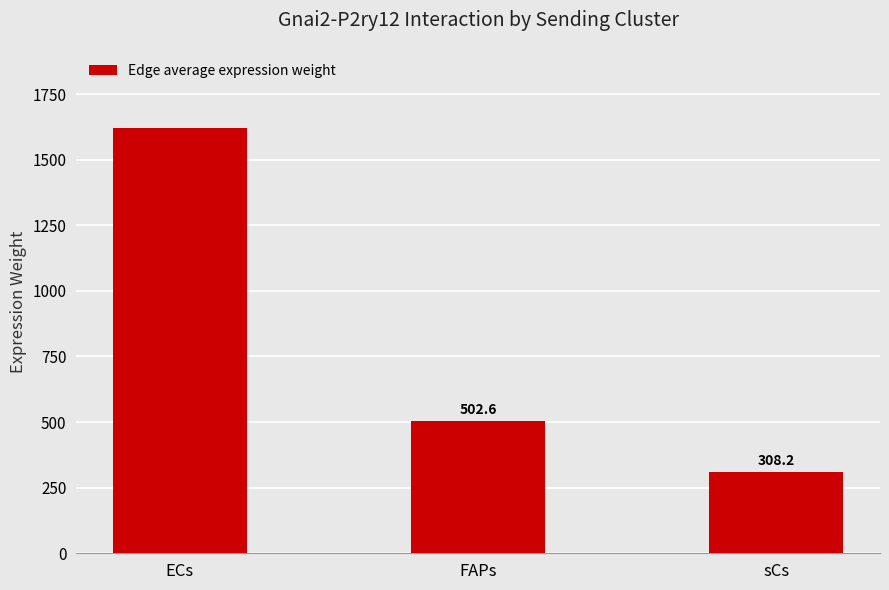

Reading right to left, extract all data points from this chart.

308.2	502.6	1622.1